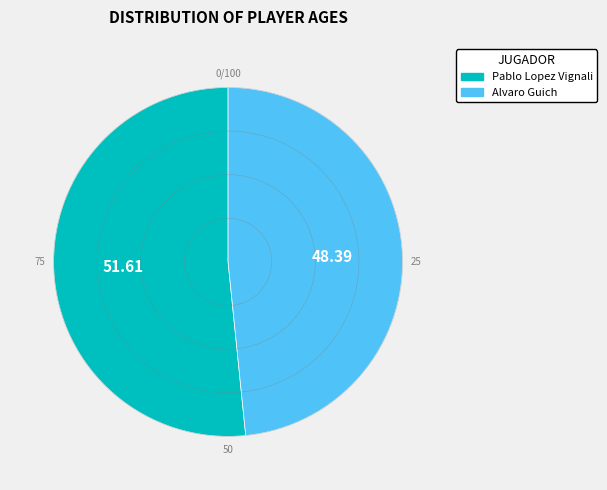

Which category has the biggest portion of the pie?

Pablo Lopez Vignali